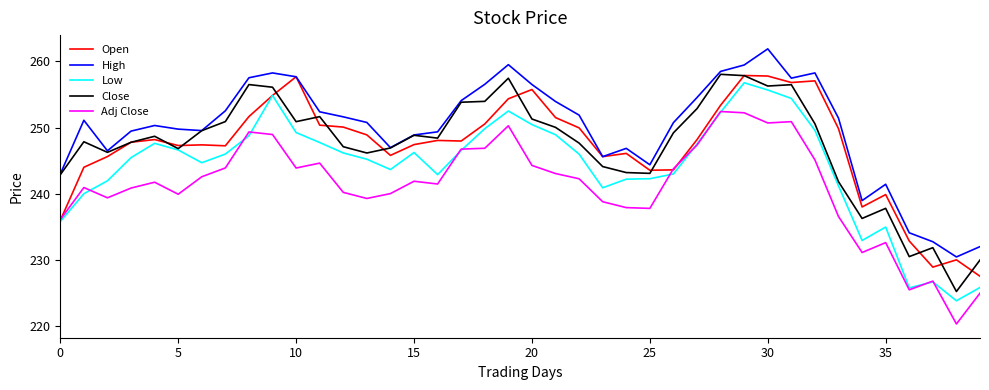

What is the lowest value of the High series?

230.4